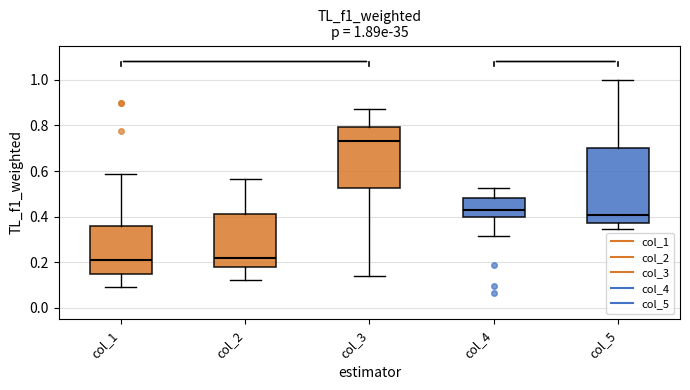

Comparing the boxes themselves (not the whiskers), which one is the tallest?

col_5